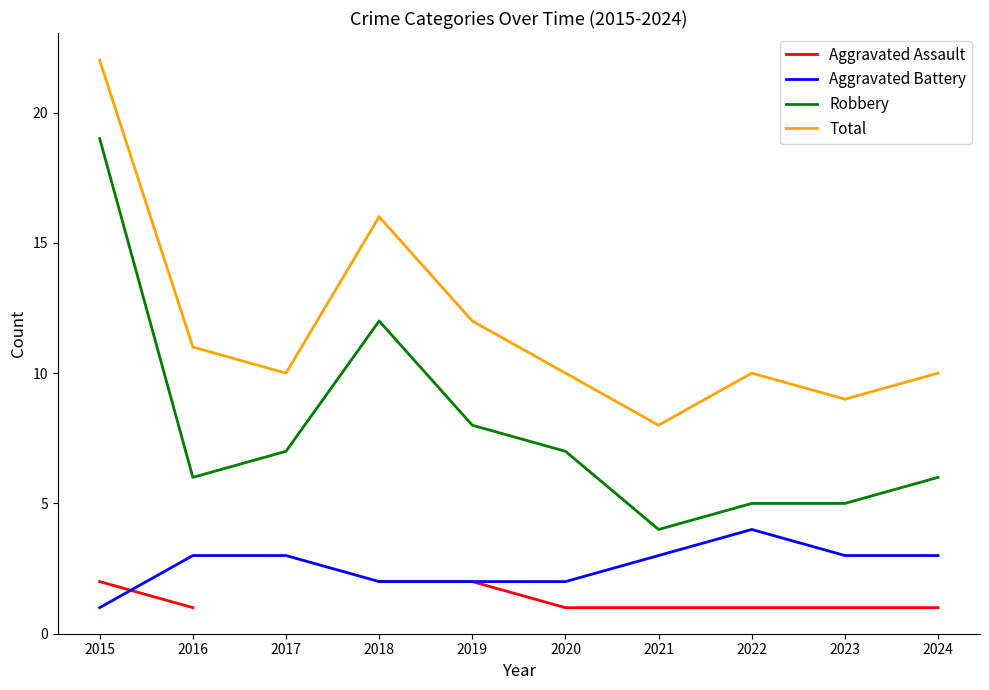

The value of Robbery at 2021 is 4.0. True or false?

True